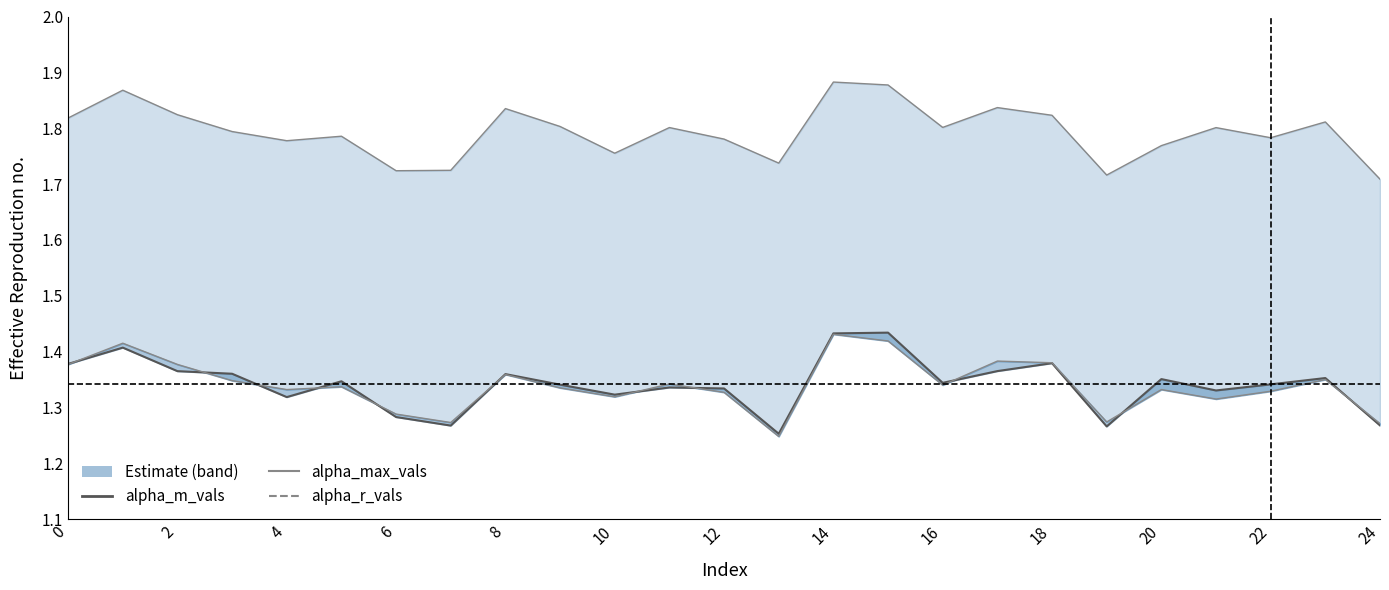

Which series has the largest total across all categories?

alpha_max_vals